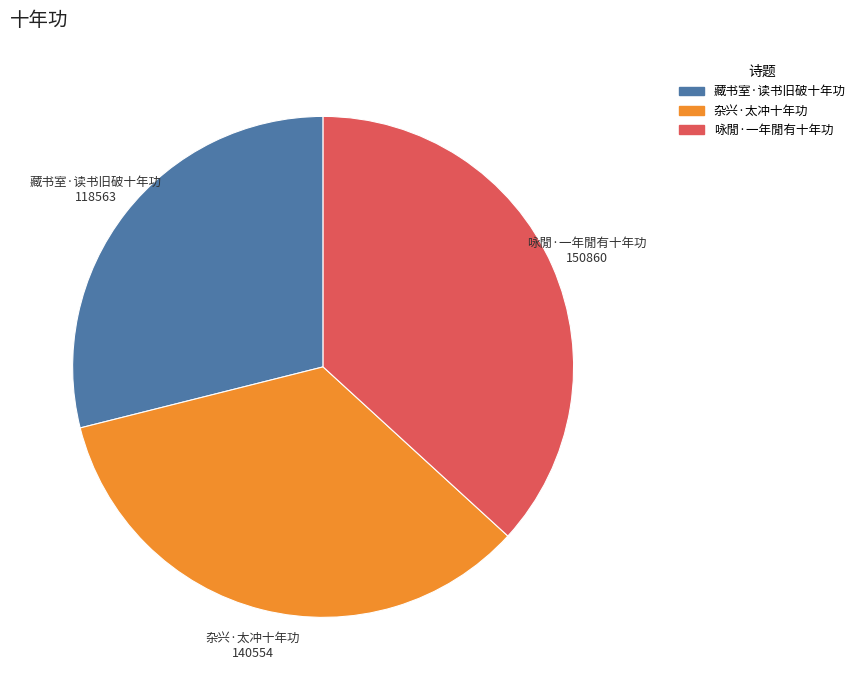

The 咏閒·一年閒有十年功 slice represents 47% of the pie. True or false?

False